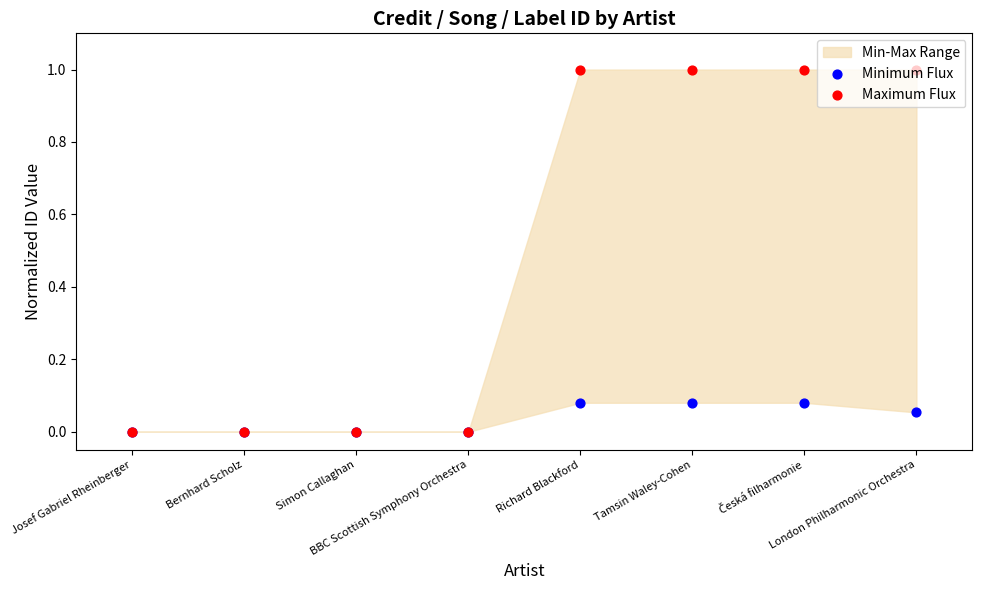

Which series has the largest total across all categories?

Maximum Flux